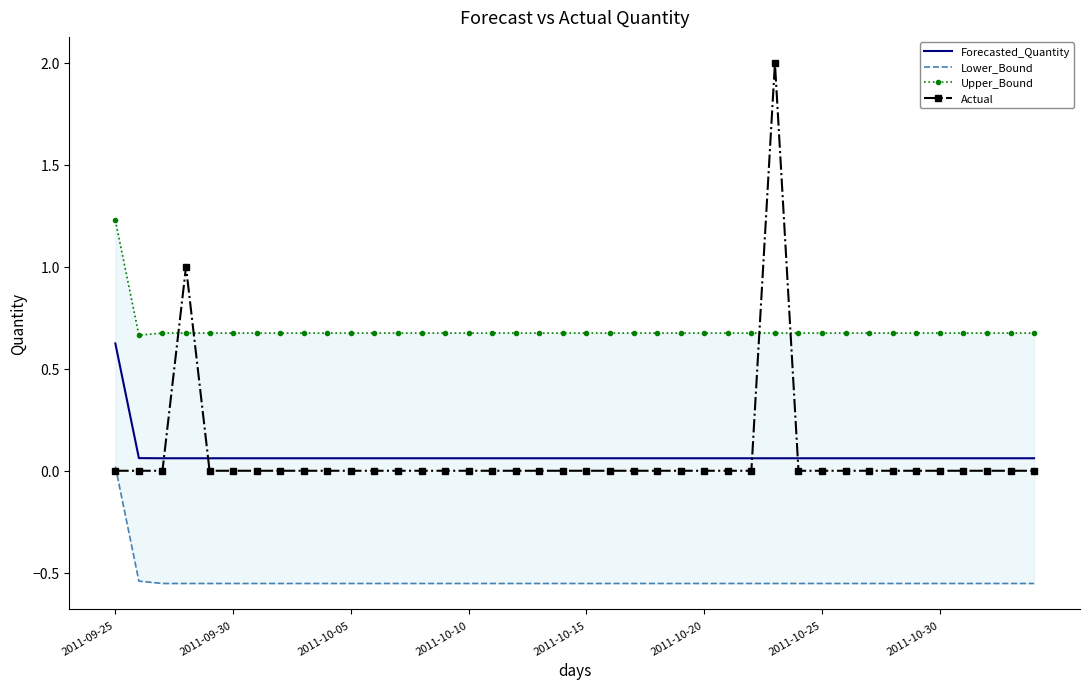

Is it true that Actual equals 0.0 at 2011-10-30?

True